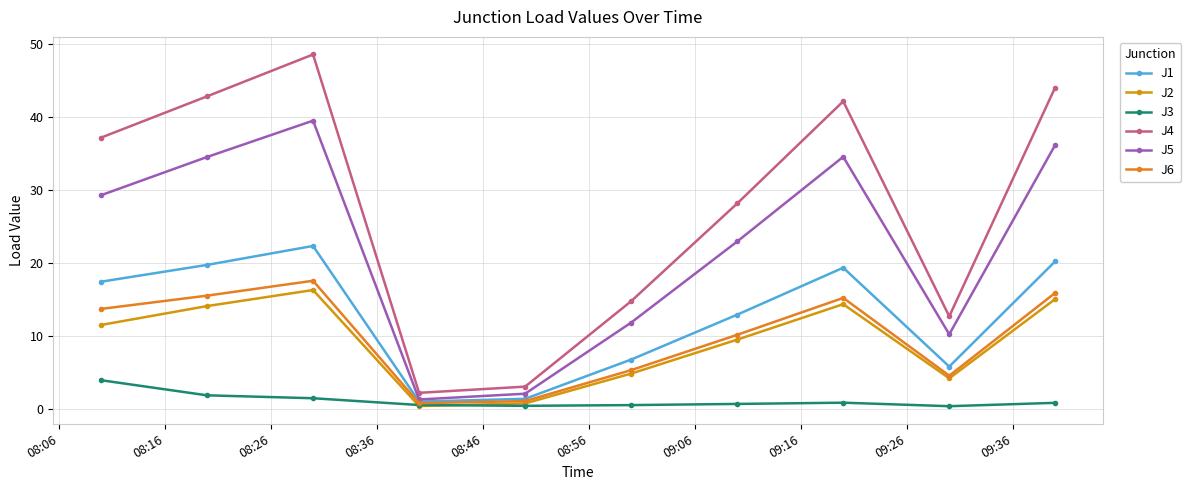

What is the difference between the second highest and minimum values in the J6 series?

15.1